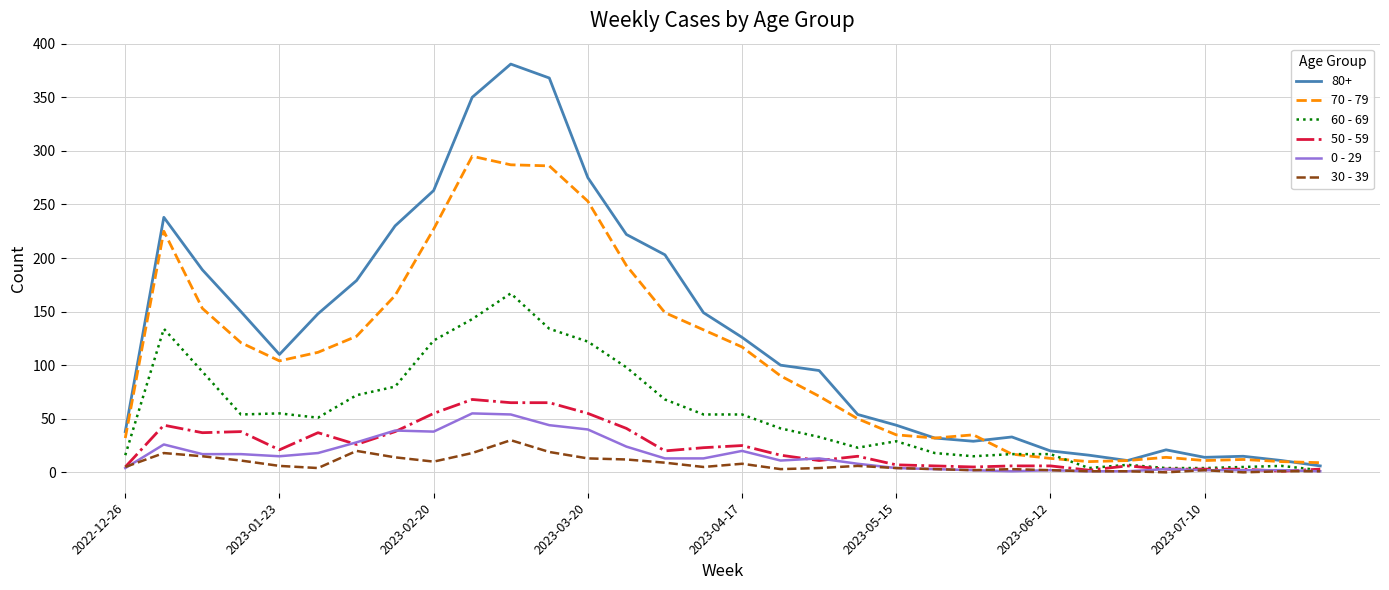

What is the greatest value displayed?

381